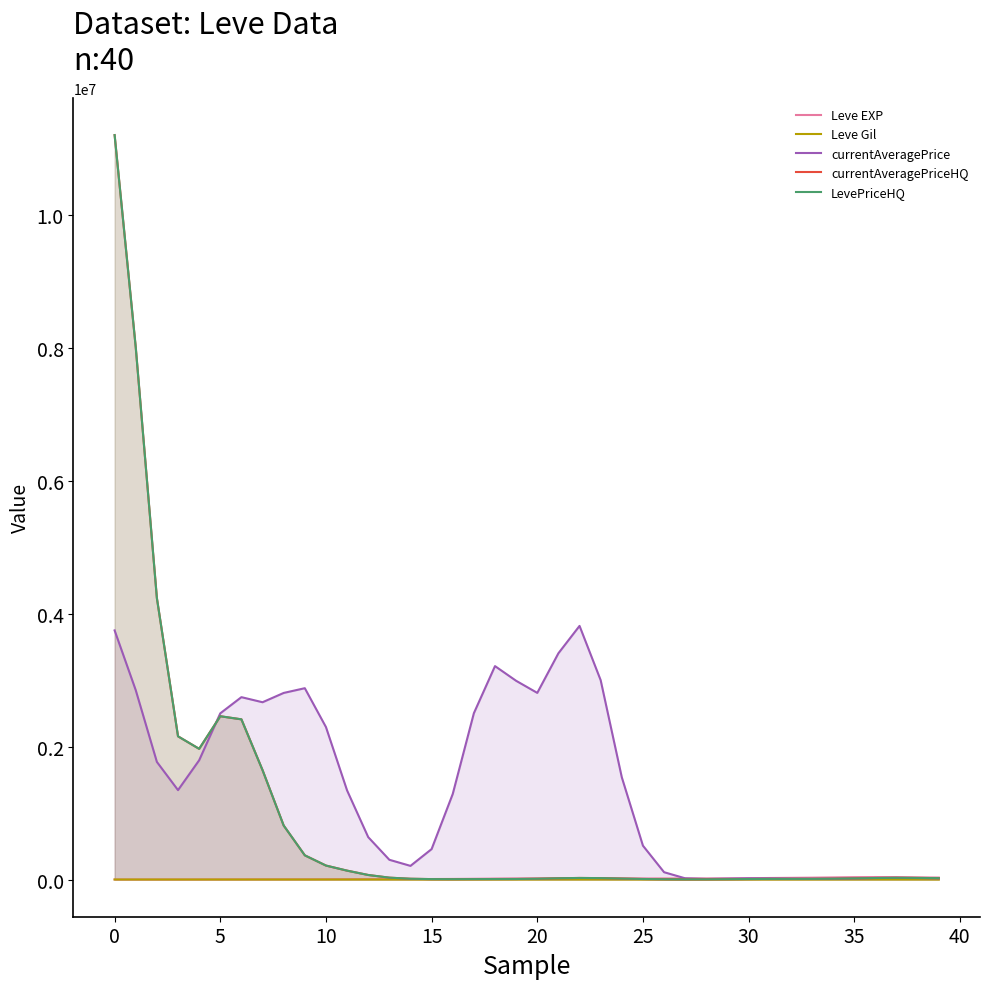

Read the Leve EXP value at 27.

15856.2